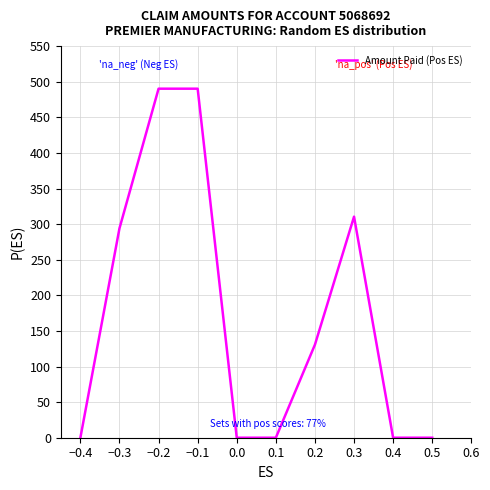

What position from the left is −0.3?

2